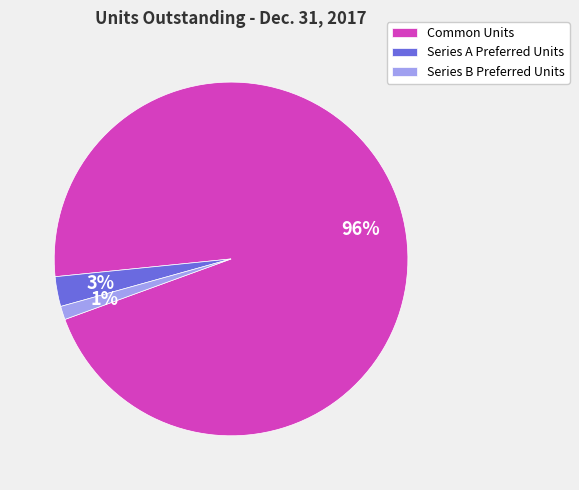

To the nearest percent, what is the average slice percentage?

33%